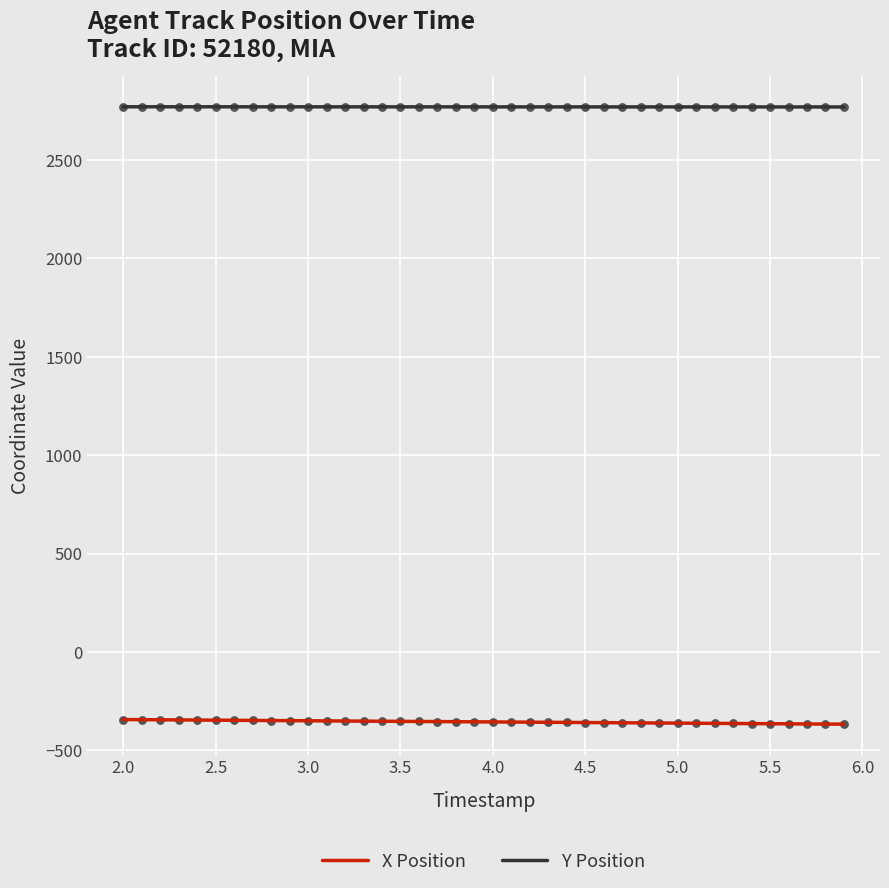

What are all the series names shown in the legend?

X Position, Y Position